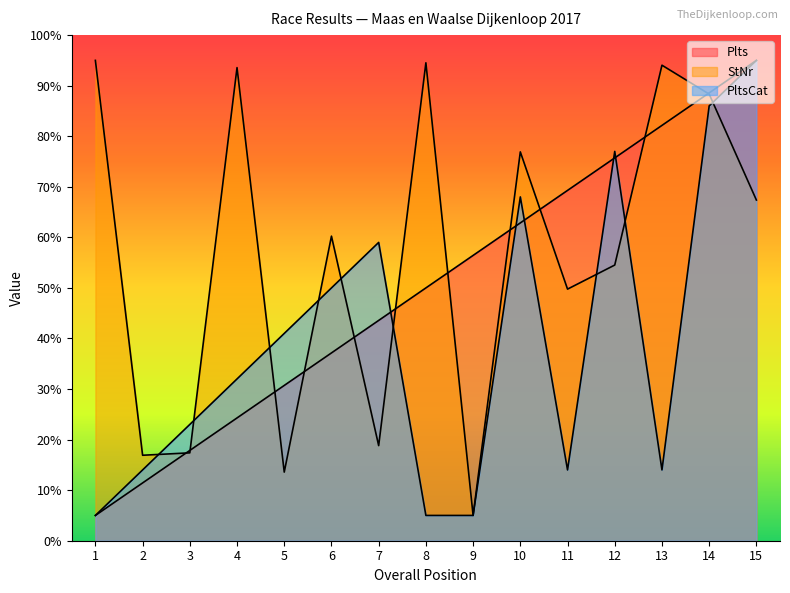

At 9, list the series in order from largest to smallest.

Plts, StNr, PltsCat